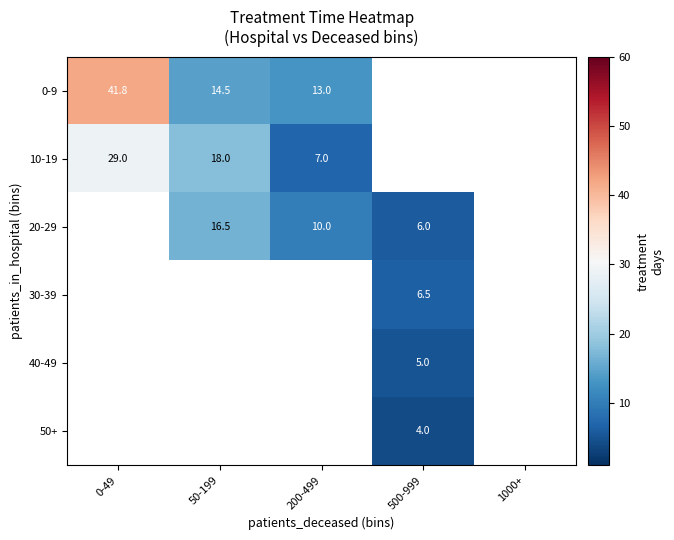

What is the spread (max minus min) of values at 50-199?

3.5